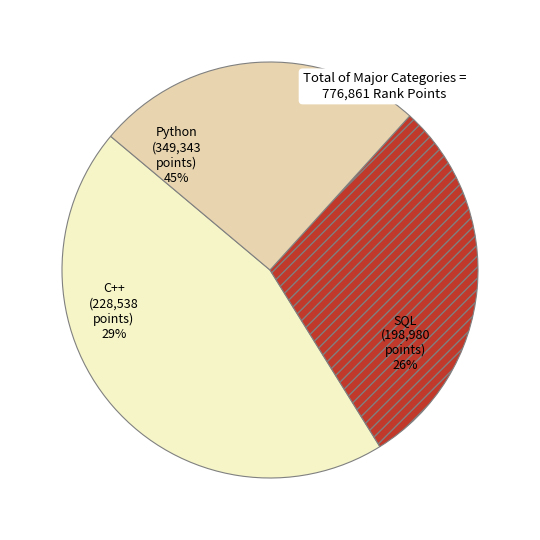

Is SQL the majority of the pie?

No